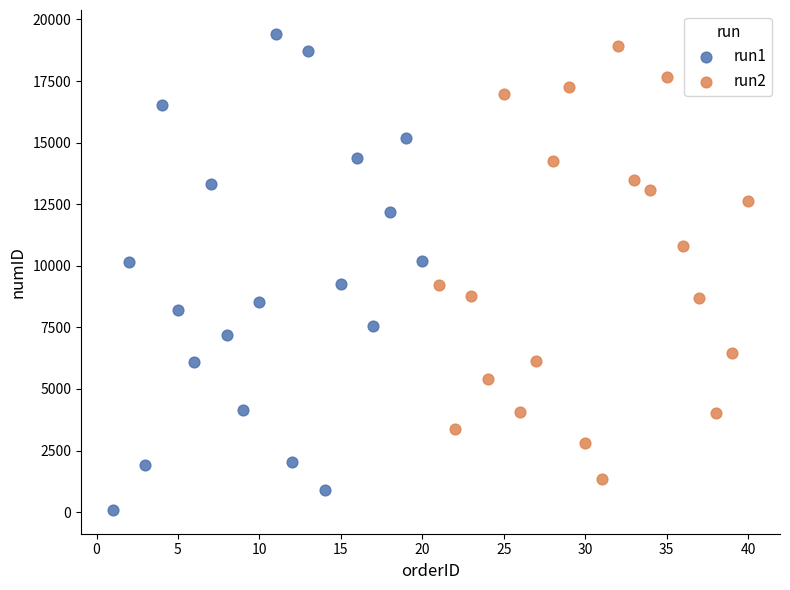

Which series reaches the minimum Y coordinate?

run1